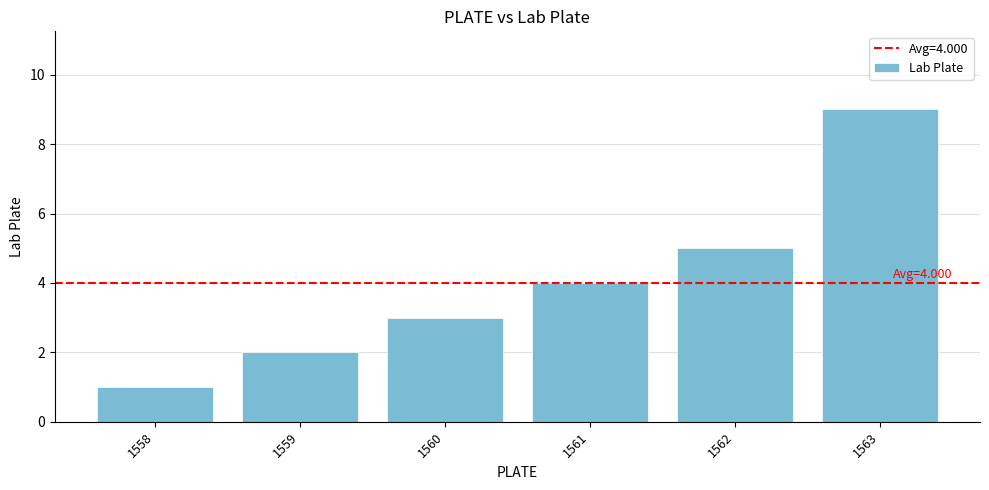

Are the bars horizontal?

No